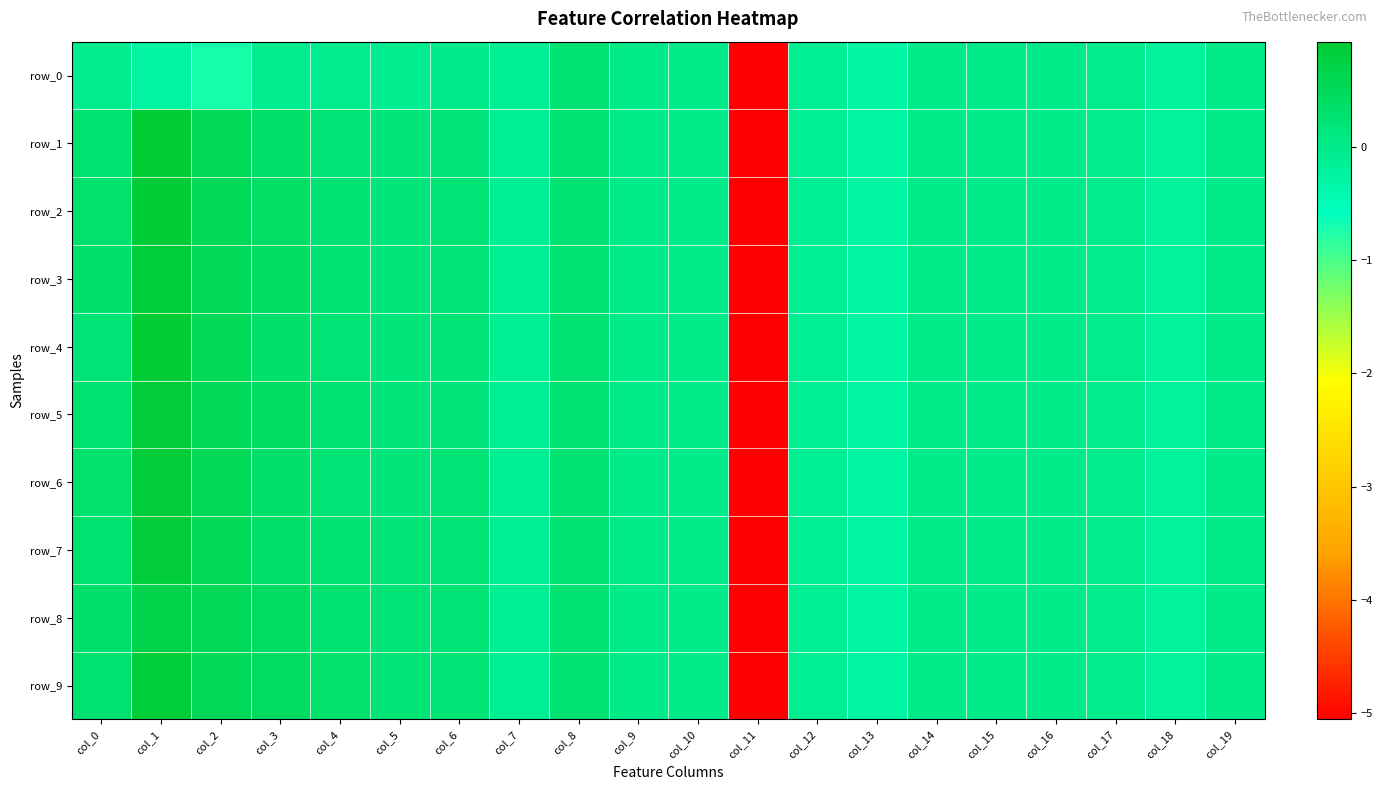

What is the difference between the row_1 values at col_5 and col_17?

0.2